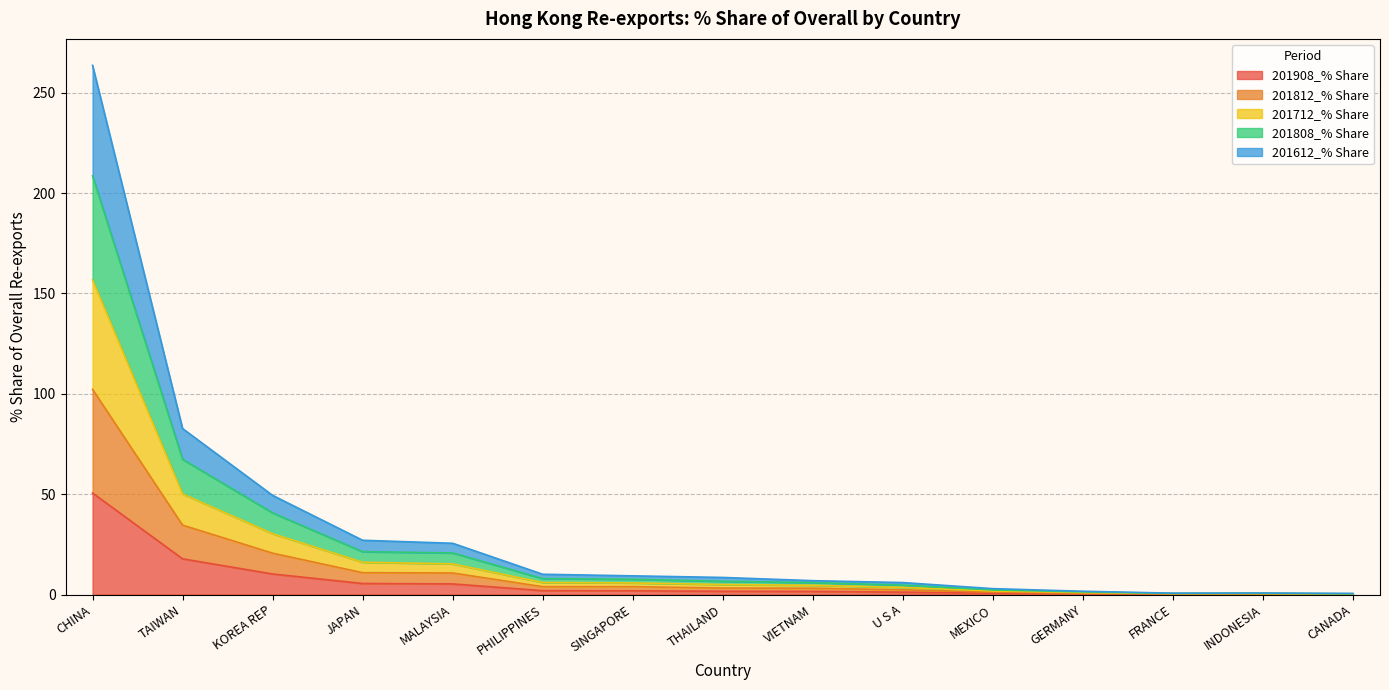

At which category does 201712_% Share reach its first local peak?

INDONESIA